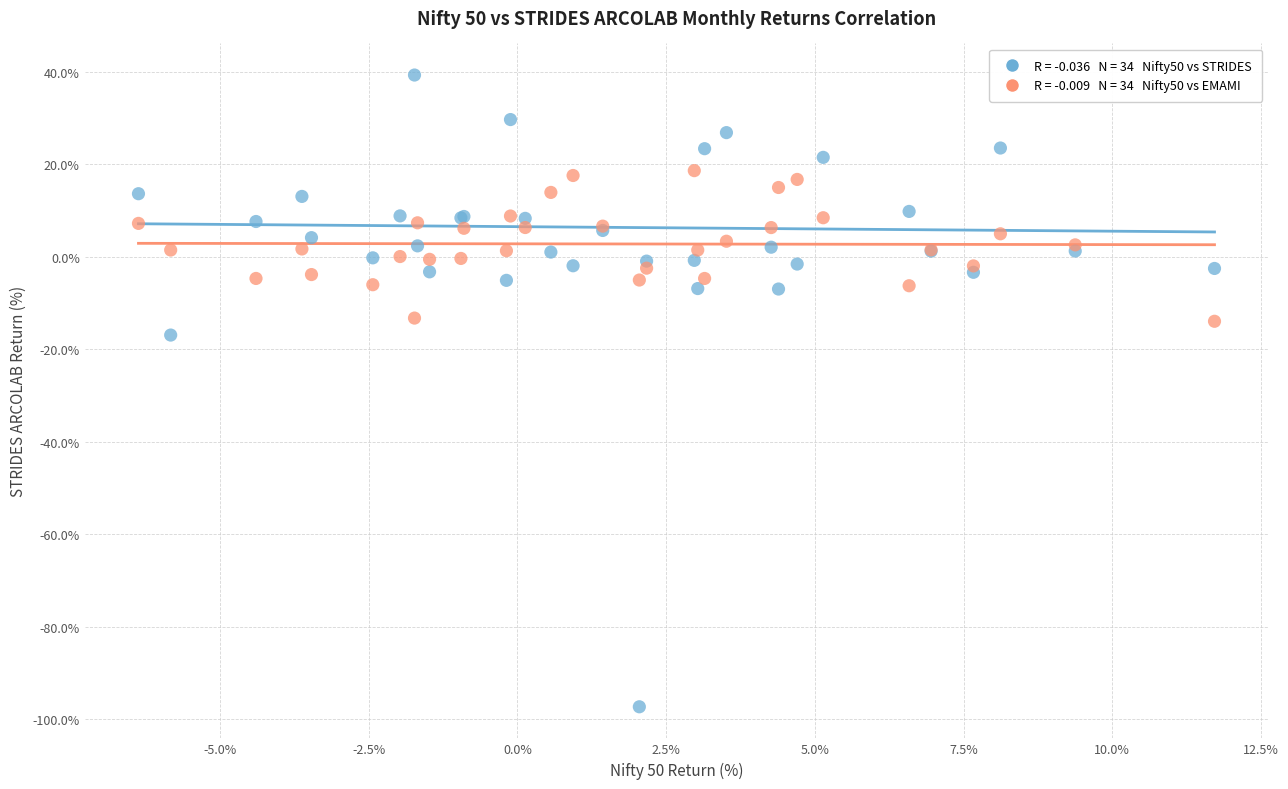

Across all series, what Y value is closest to -28?

-16.9